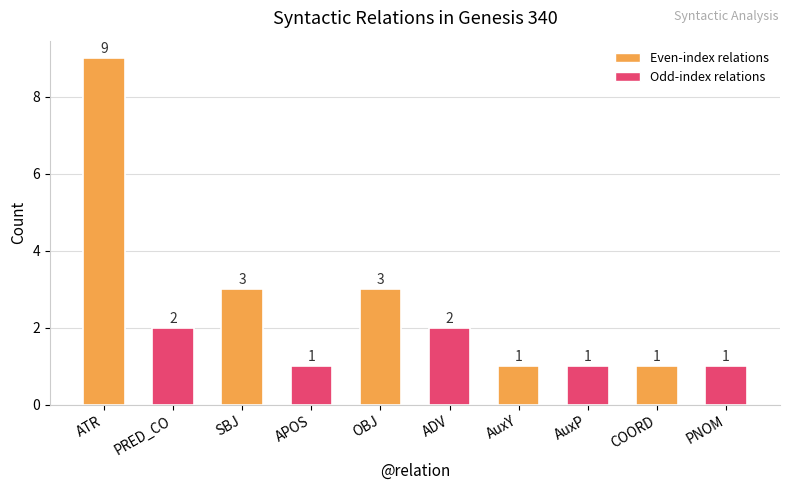

How many categories are shown in the chart?

10